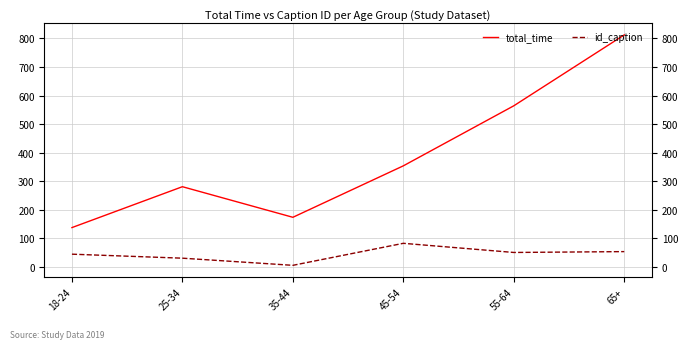

What is the difference between the total_time values at 18-24 and 45-54?

216